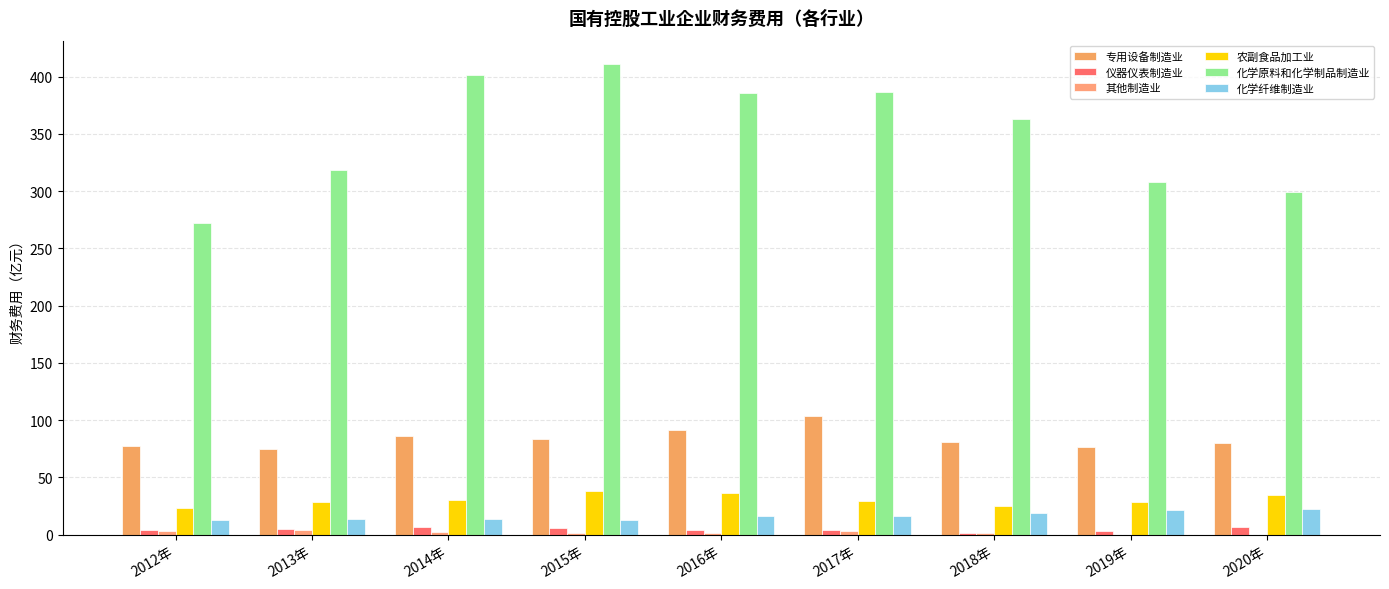

Reading right to left, what are all the values shown in this chart?

专用设备制造业: 2020年=79.9	2019年=76.8	2018年=81.4	2017年=103.8	2016年=91.5	2015年=83.7	2014年=85.9	2013年=74.7	2012年=77.5
仪器仪表制造业: 2020年=6.8	2019年=3.5	2018年=1.8	2017年=3.9	2016年=4.0	2015年=5.5	2014年=6.5	2013年=4.8	2012年=4.5
其他制造业: 2020年=0.1	2019年=0.1	2018年=1.4	2017年=2.9	2016年=1.7	2015年=1.2	2014年=2.5	2013年=3.8	2012年=3.7
农副食品加工业: 2020年=34.8	2019年=28.3	2018年=25.5	2017年=29.3	2016年=36.6	2015年=38.5	2014年=30.0	2013年=29.0	2012年=23.0
化学原料和化学制品制造业: 2020年=299.5	2019年=308.4	2018年=362.7	2017年=387.0	2016年=385.7	2015年=410.9	2014年=401.5	2013年=318.6	2012年=272.0
化学纤维制造业: 2020年=22.1	2019年=21.8	2018年=18.6	2017年=16.2	2016年=16.1	2015年=12.7	2014年=13.7	2013年=13.8	2012年=13.1